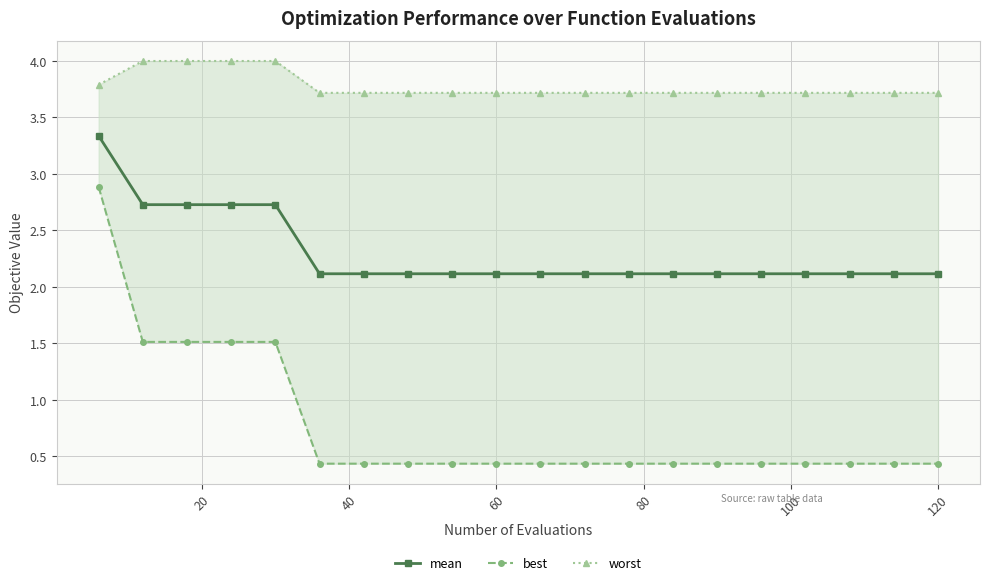

At how many categories does at least one series exceed 0?

20